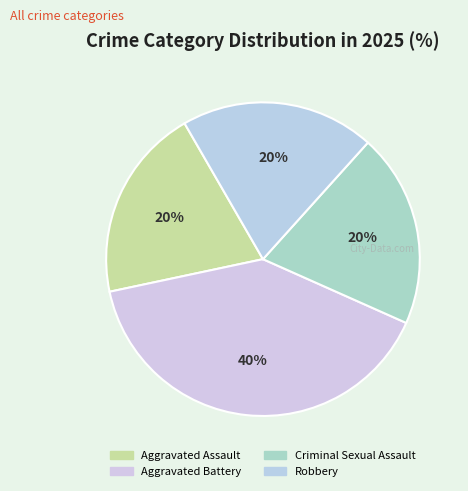

Does Aggravated Assault account for over 50% of the chart?

No